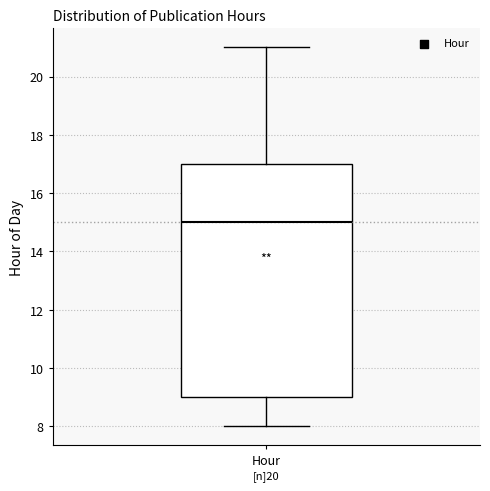

Where does the upper whisker of the box for Hour end on the y-axis? The values are not printed on the chart, so give them approximately, as read against the axis.

21